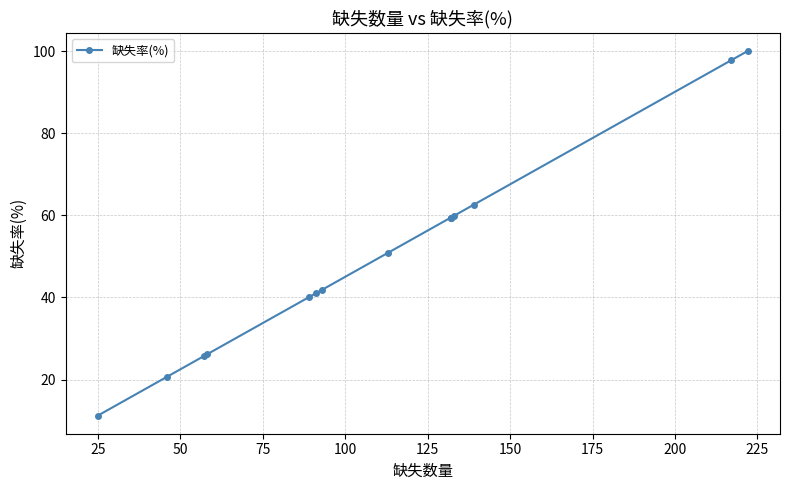

What is the maximum value shown in the chart?

100.0